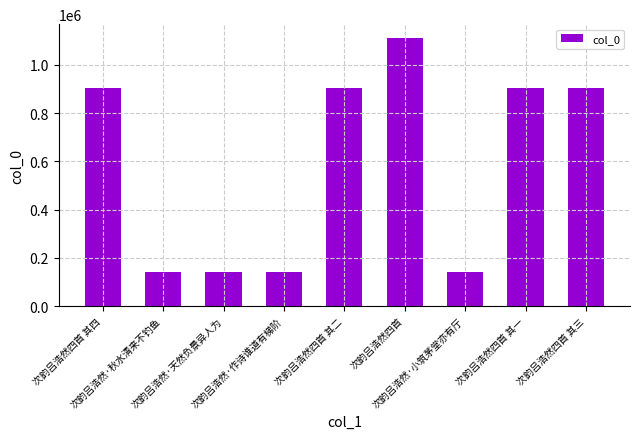

What is the approximate value at 次韵吕浩然四首, to the nearest 10?

1113460